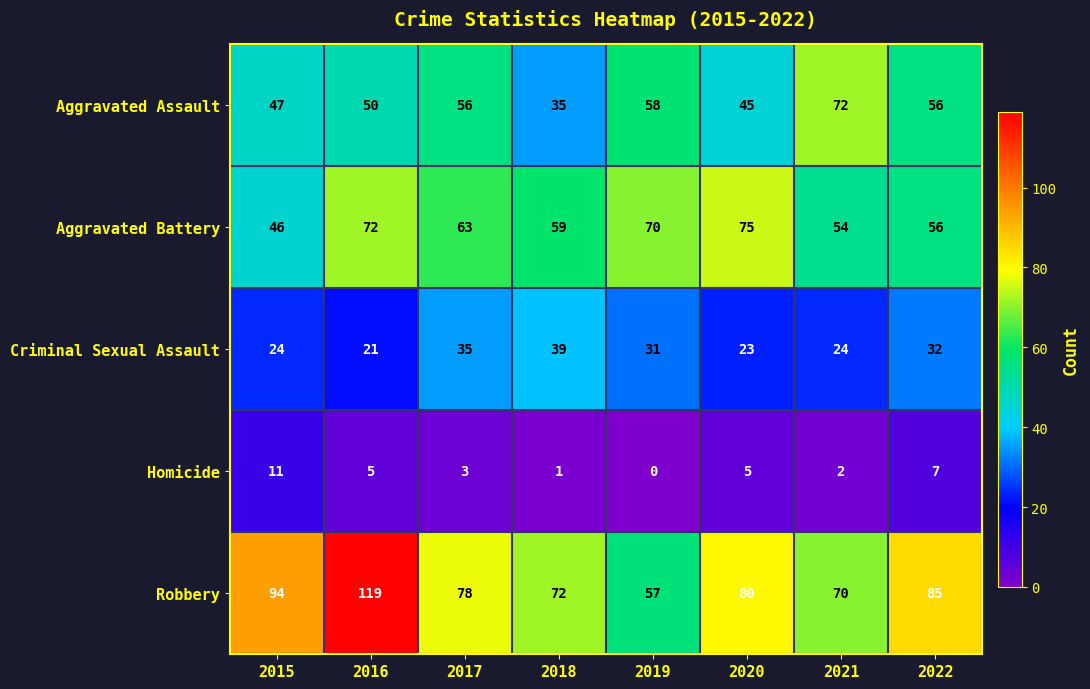

Count the number of data series in this chart.

5